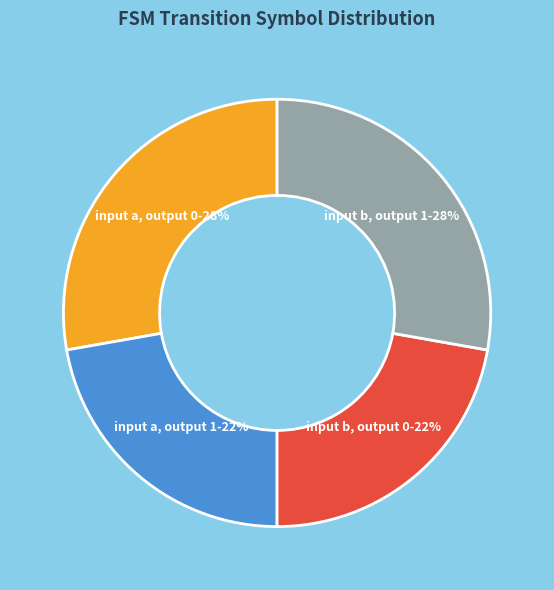

To the nearest percent, what is the difference between the largest and smallest slice percentages?

6%